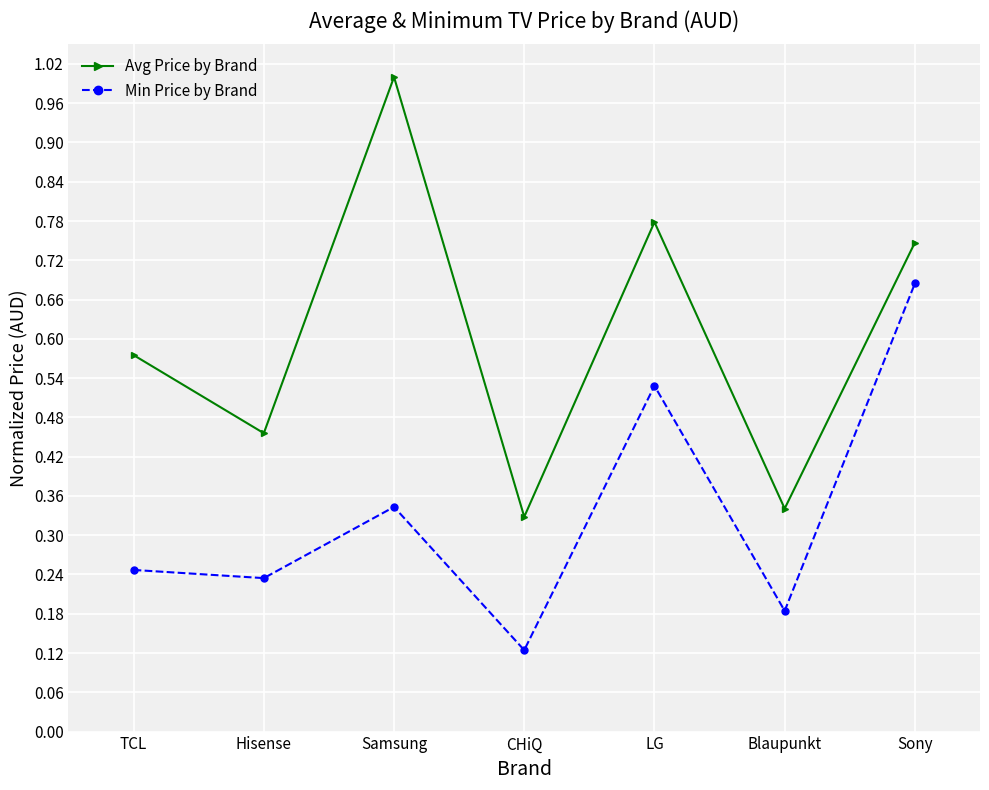

What is the difference between the second highest and minimum values in the Min Price by Brand series?

0.4